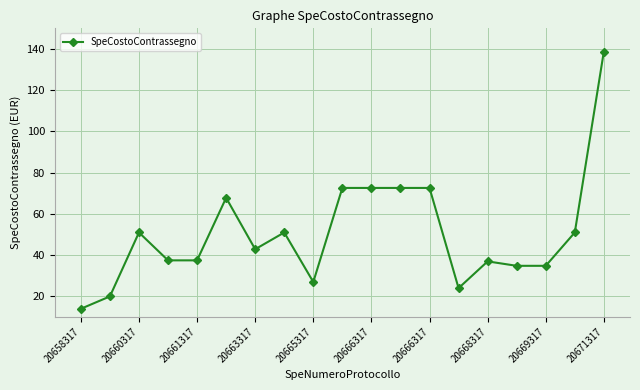

What is the value of the 9th point from the left?

26.9